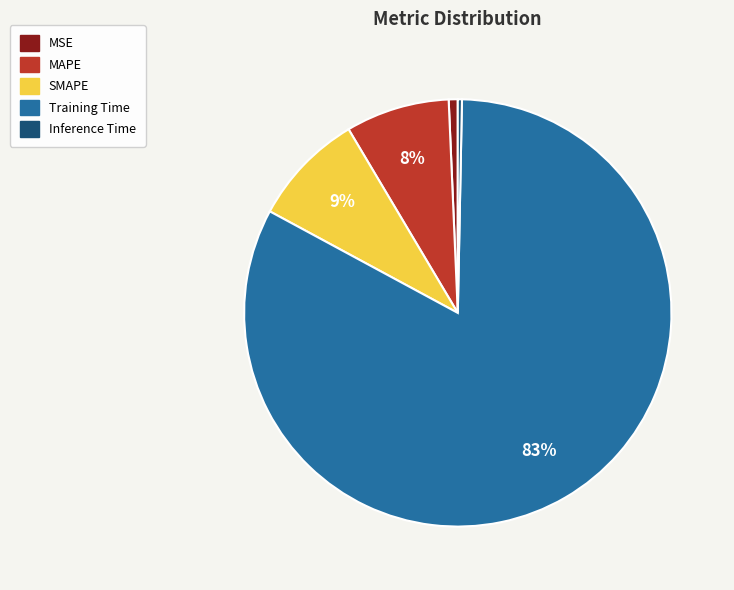

What percentage is the MSE slice, to the nearest percent?

1%